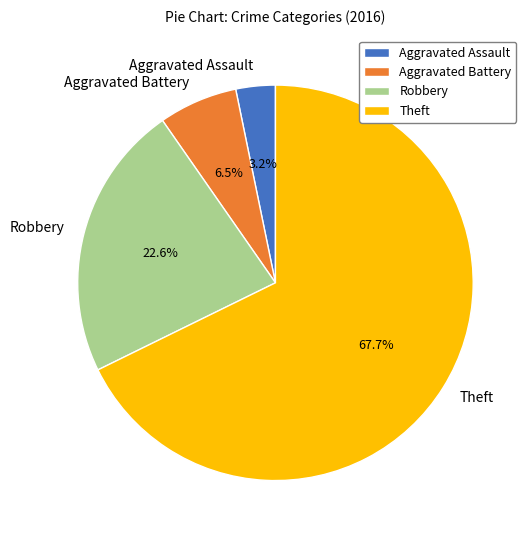

Is the sum of Robbery and Theft greater than half?

Yes